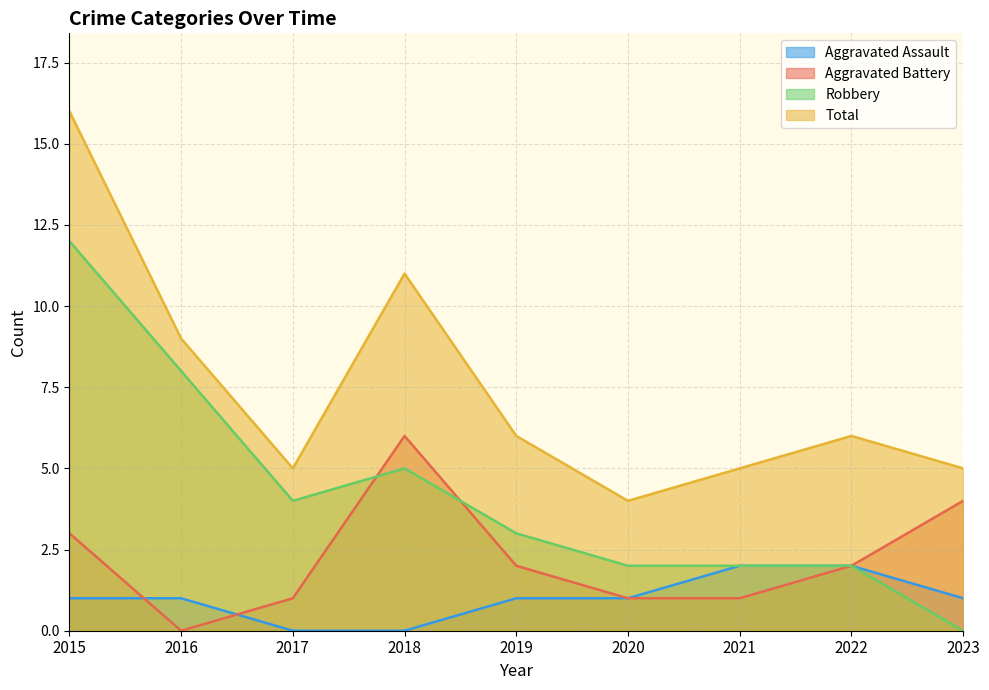

How many lines are shown in the chart?

4